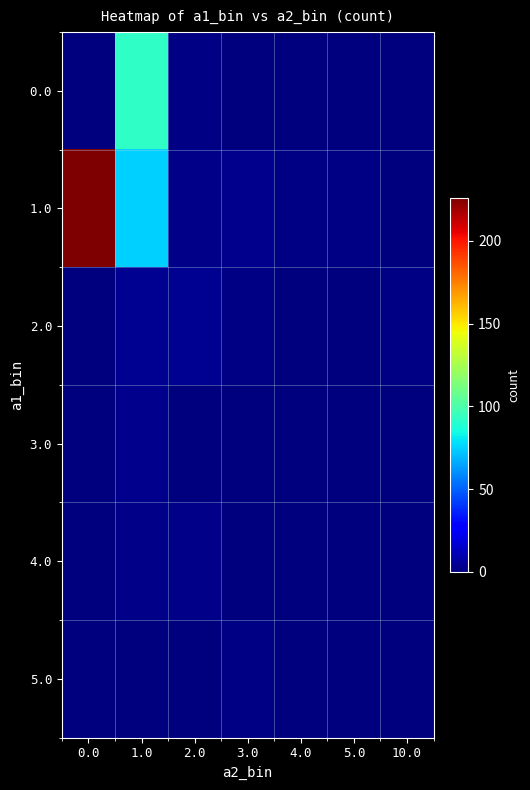

Rank the series at 3.0 from highest to lowest value.

1.0, 2.0, 5.0, 0.0, 3.0, 4.0